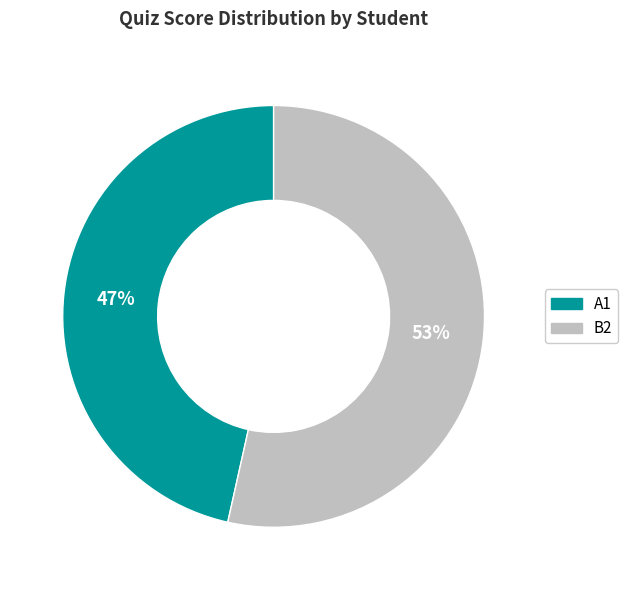

How many segments does this pie chart have?

2